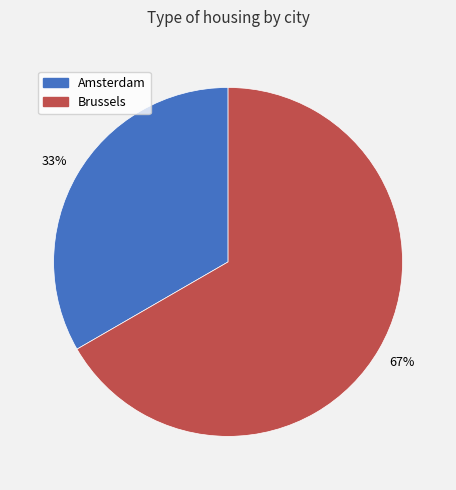

What is the majority slice?

Brussels